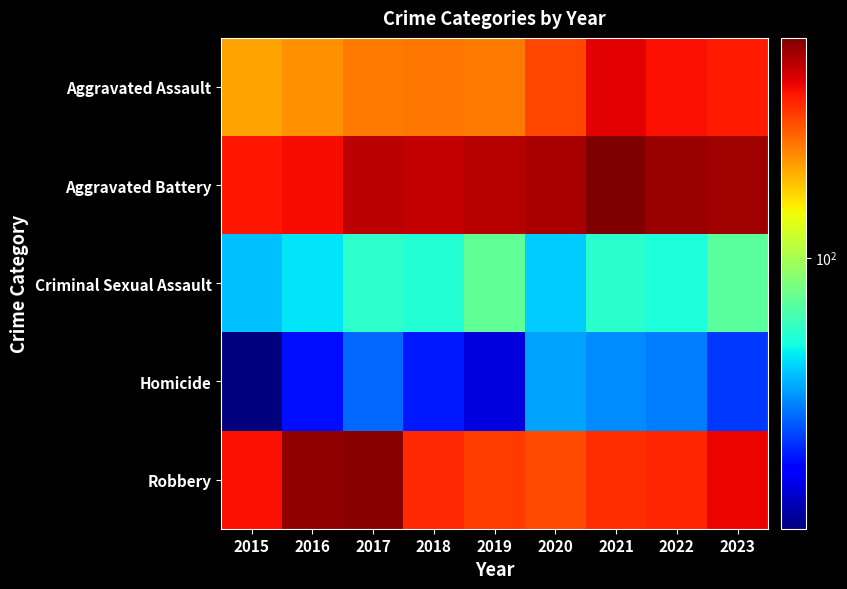

At which category is the sum across all series the highest?

2021